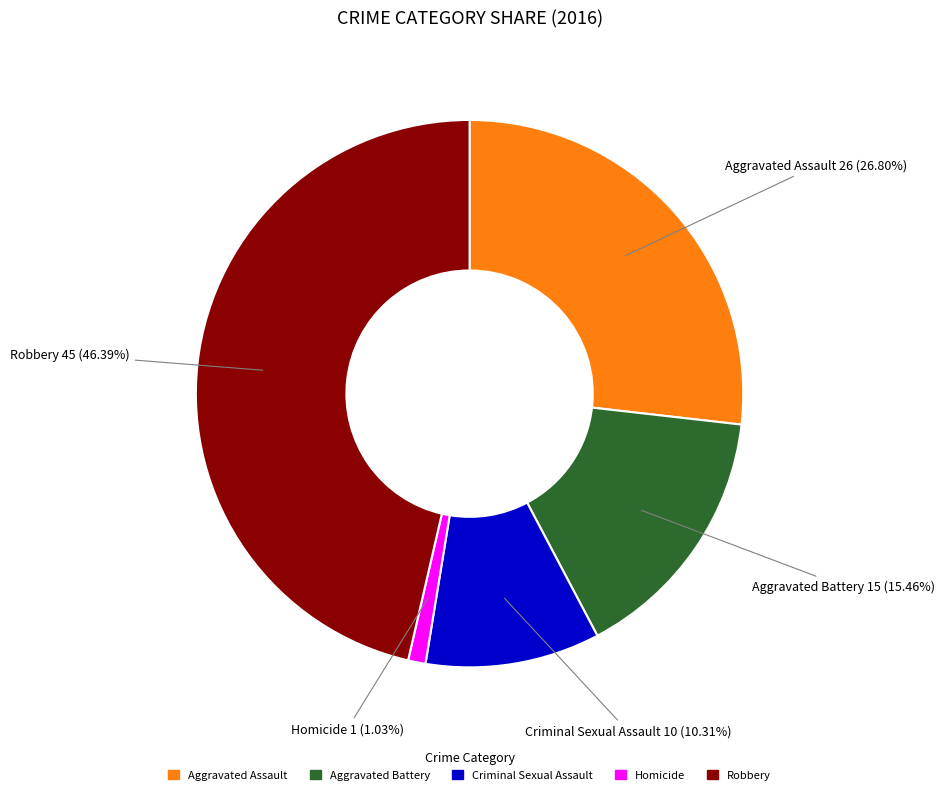

Is it true that Robbery is 46% of the pie?

True